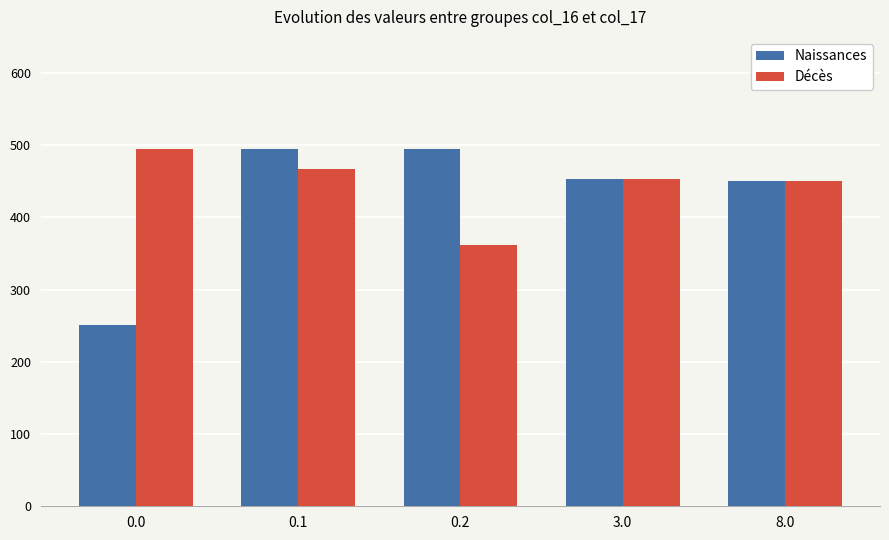

What are all the series names shown in the legend?

Naissances, Décès